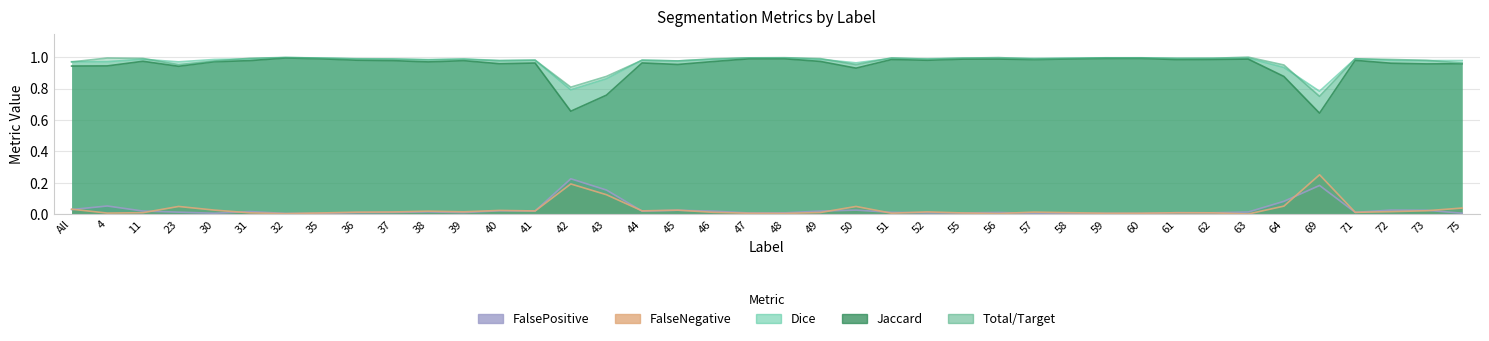

What is the difference between the maximum and minimum values in the Total/Target series?

0.2